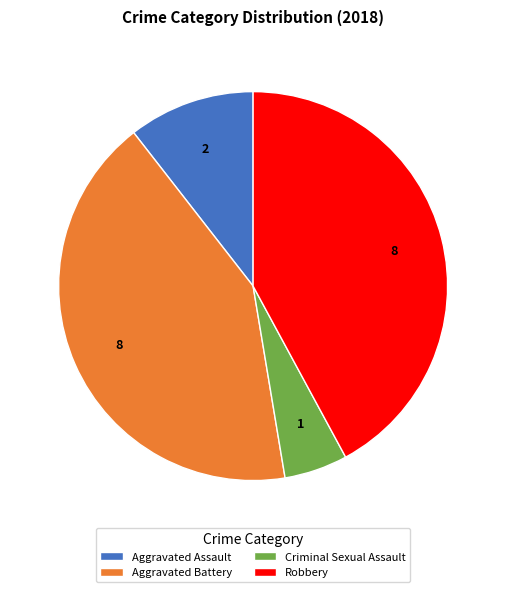

Do Aggravated Battery and Robbery together represent more than half of the pie?

Yes